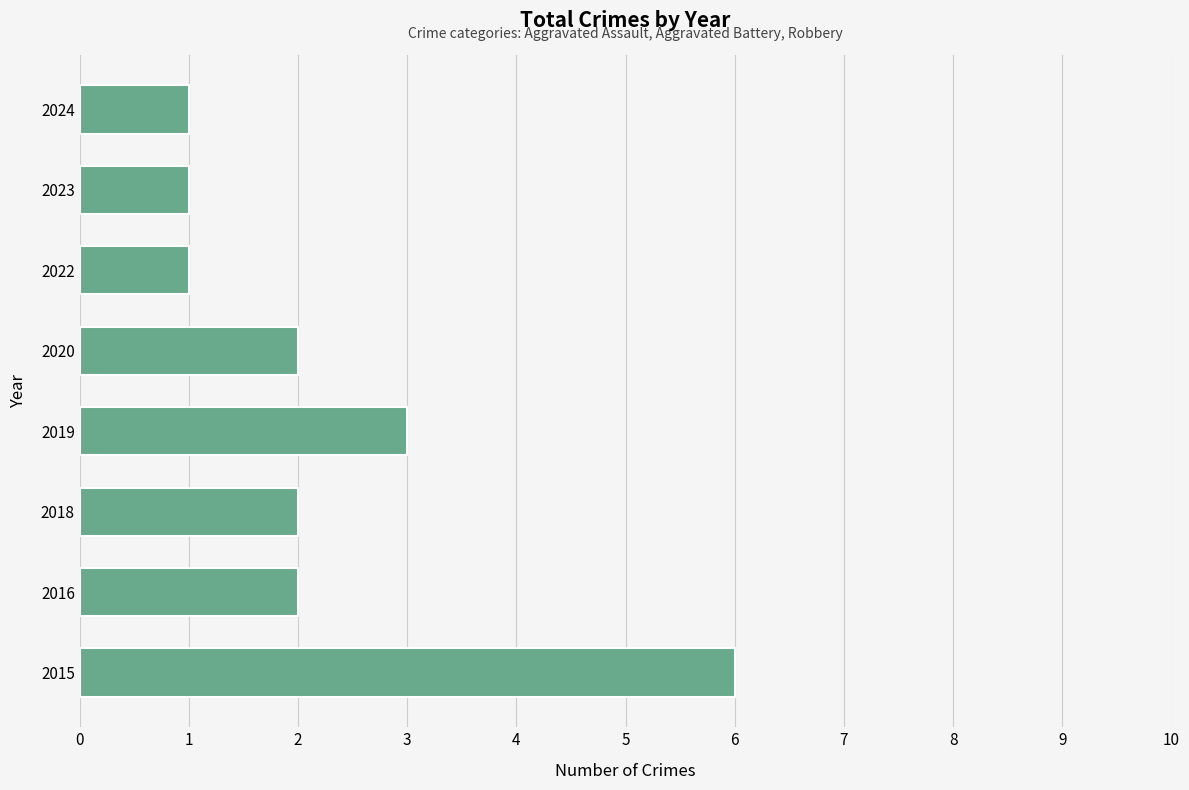

What is the sum of all values?

18